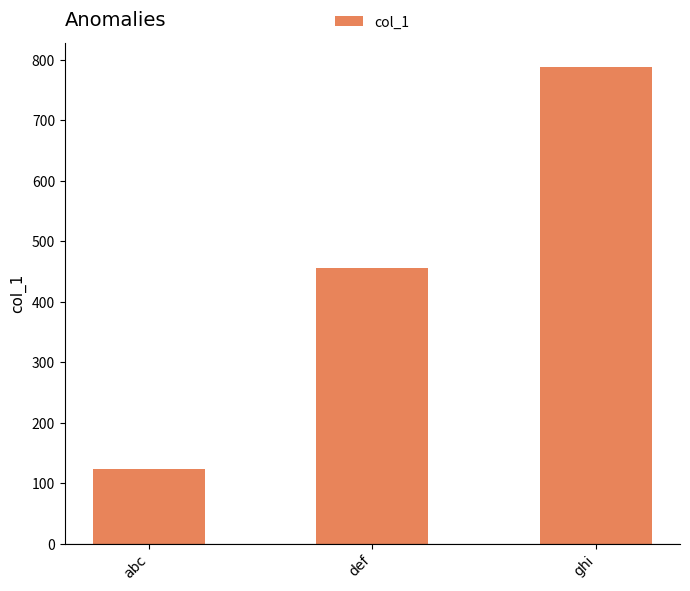

What is the label of the 3rd bar from the left?

ghi